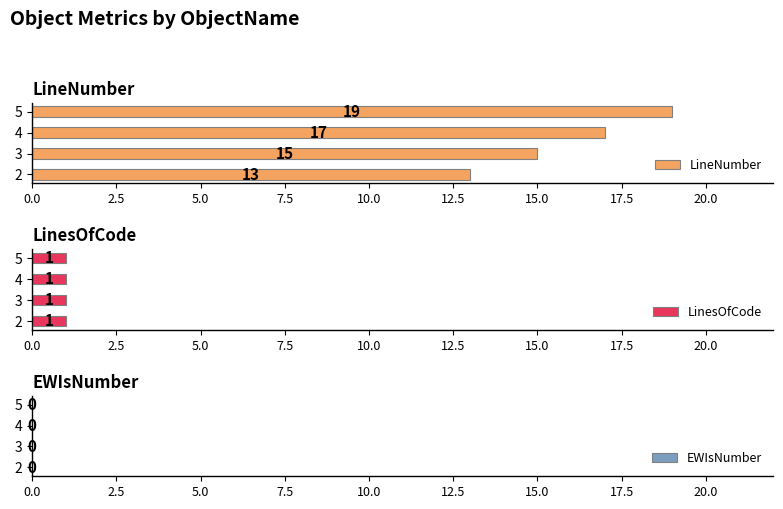

The LineNumber series shows 19 at 5. True or false?

True